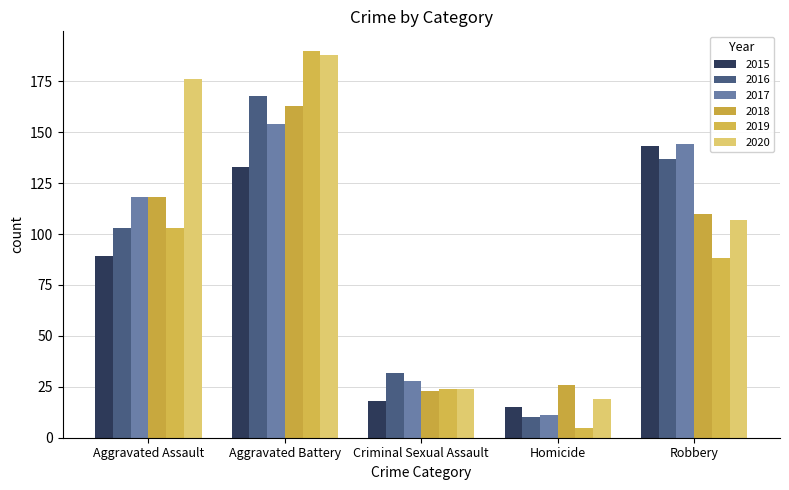

How many bars are there in total?

30